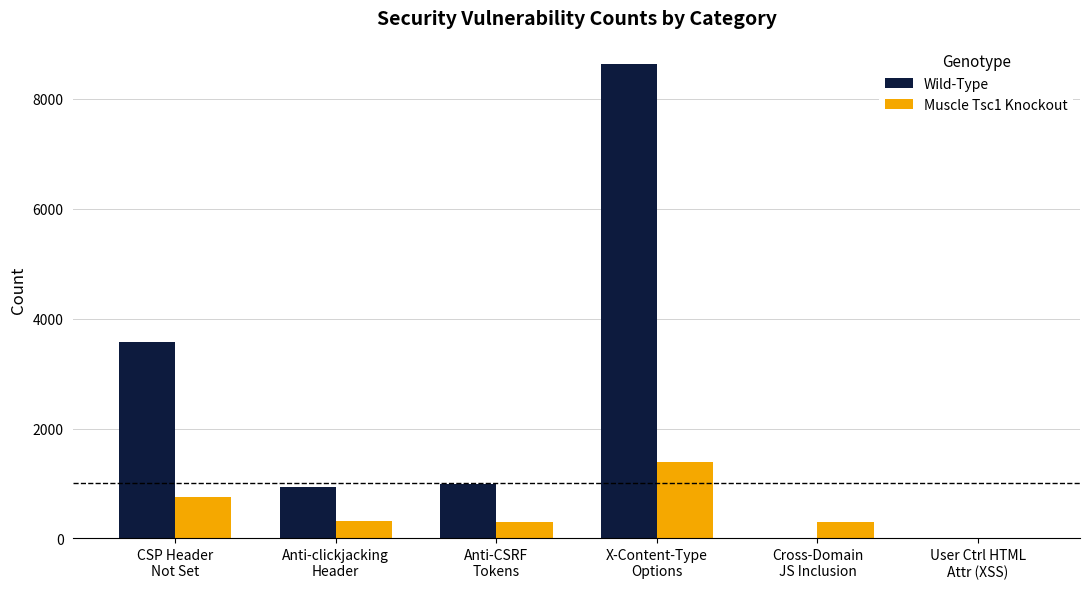

At which label is Wild-Type closest to 4316?

CSP Header
Not Set